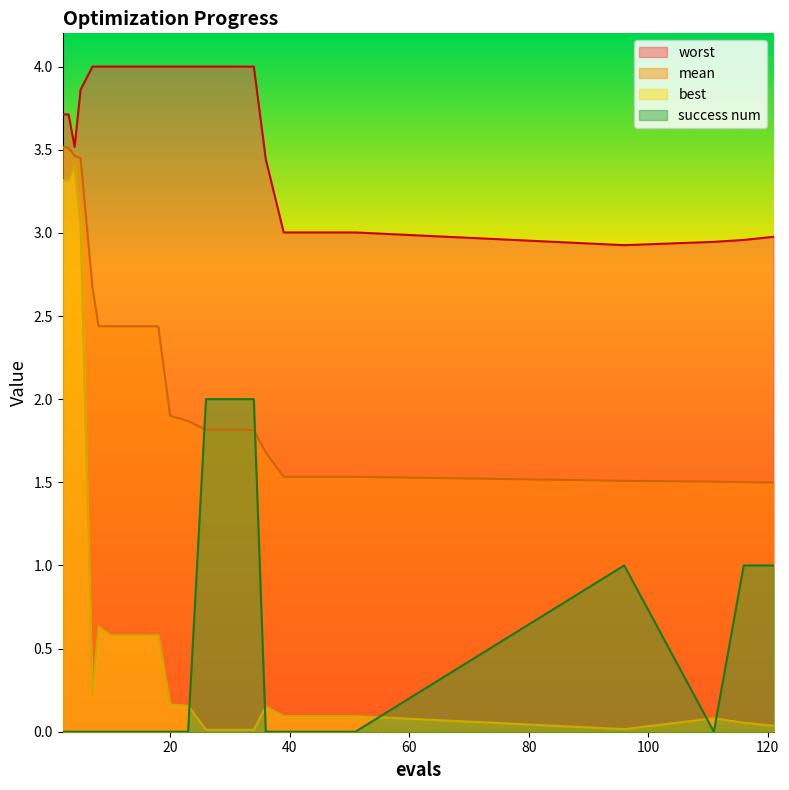

Is the value of success num at 23 greater than the value of worst at 116?

No